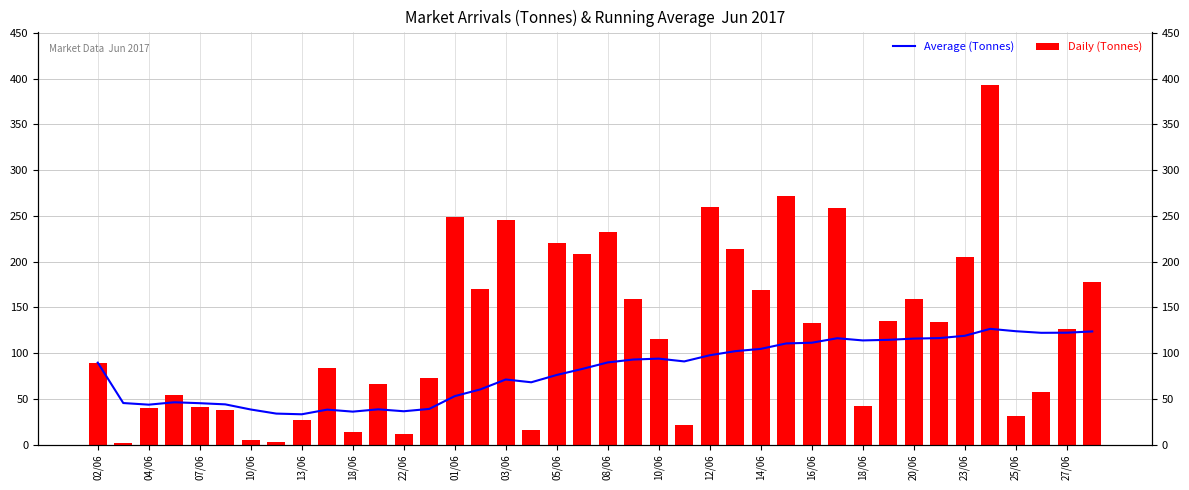

What is the average value of the Daily (Tonnes) series?

123.6